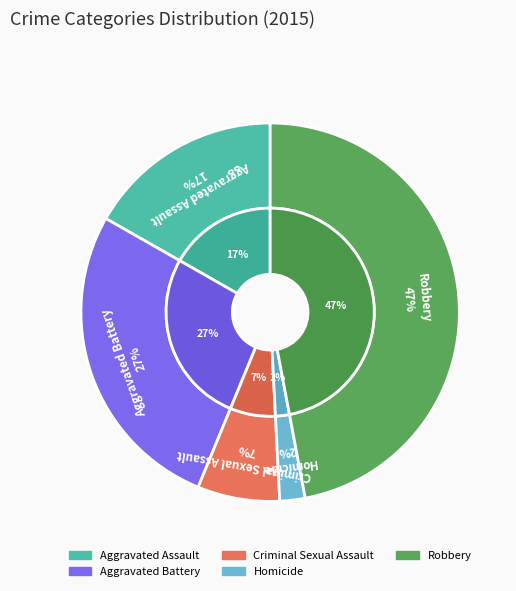

What is the total percentage of Homicide and Aggravated Assault?

18.9%